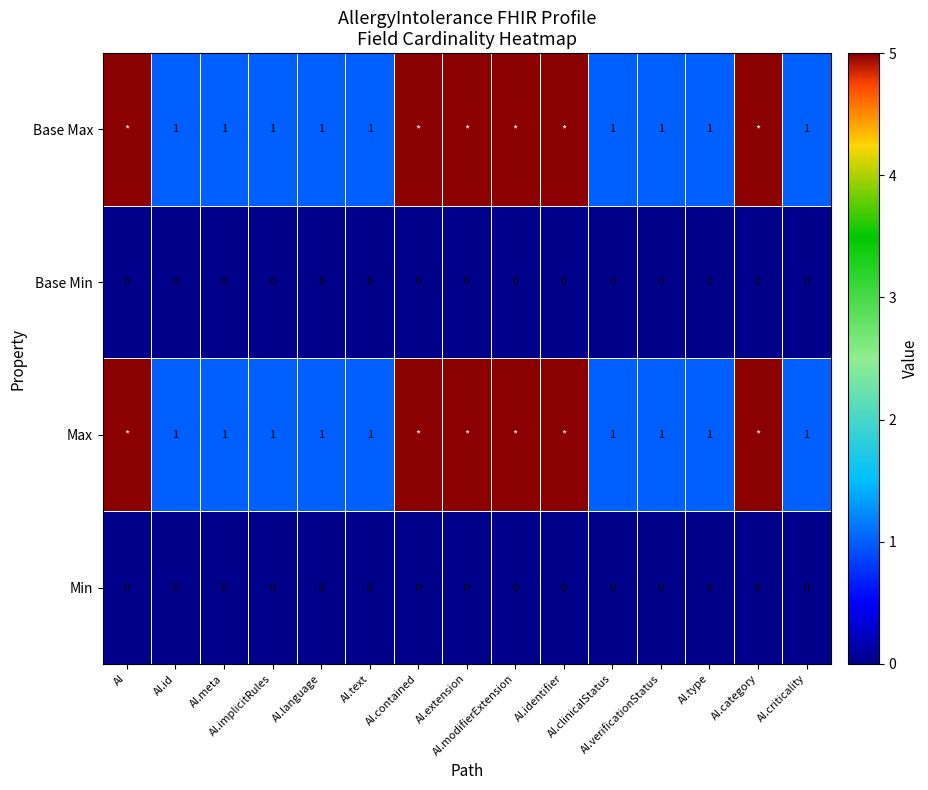

What is the difference between the highest and lowest values at AI.language?

1